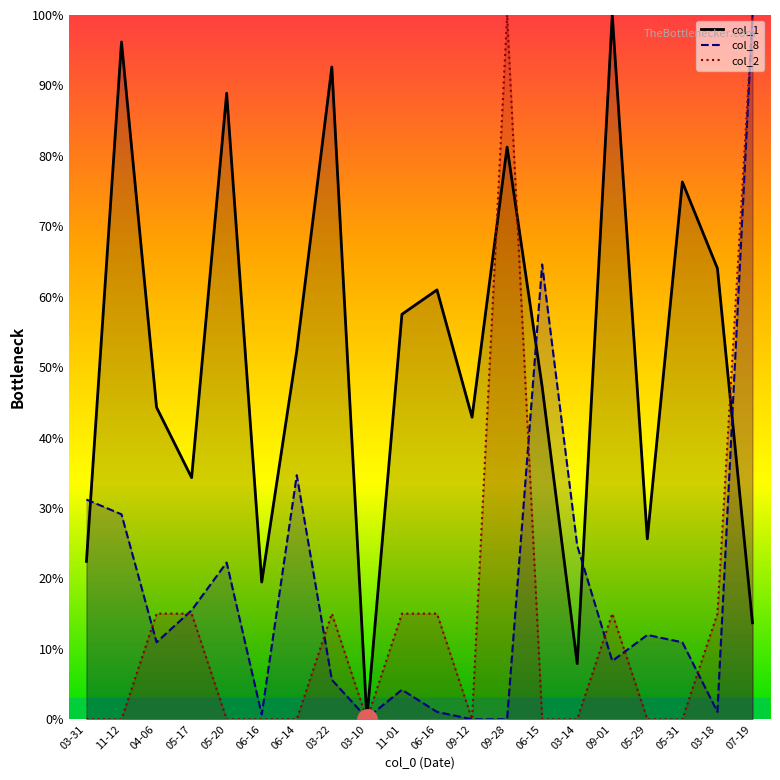

Which category has the lowest value in the col_2 series?

03-31